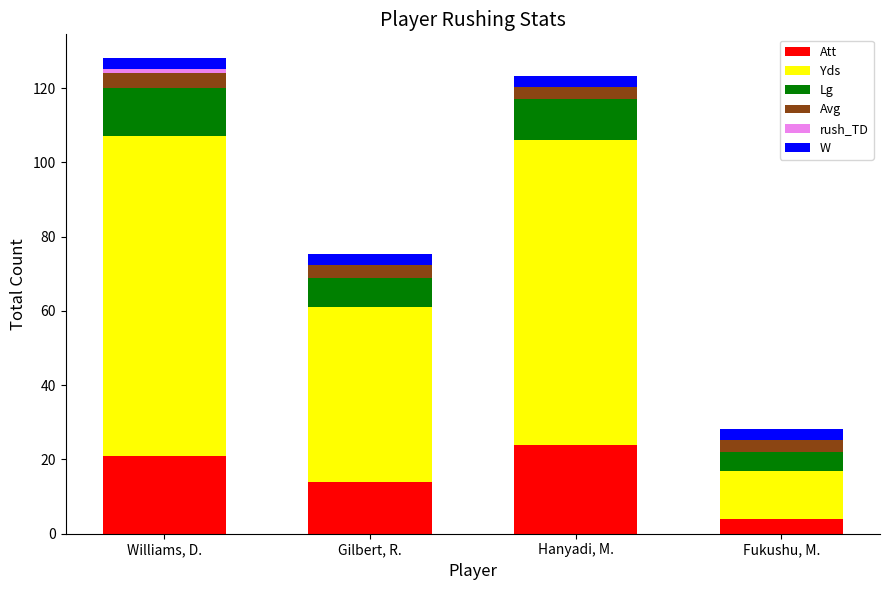

Is it true that Att equals 6.5 at Gilbert, R.?

False